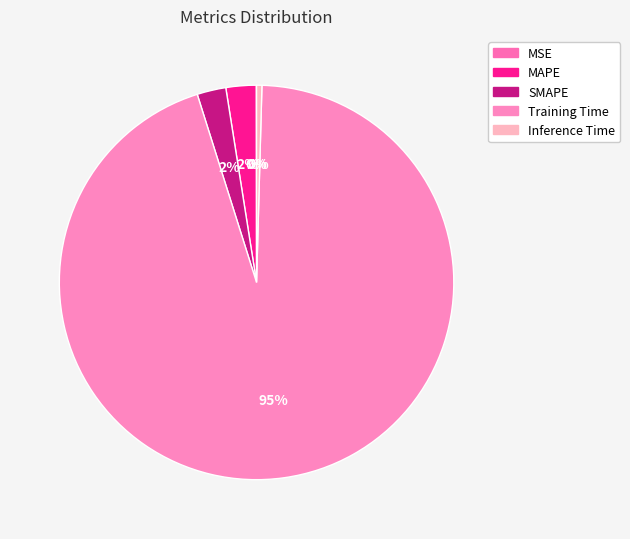

Is it true that MSE is 0% of the pie?

True